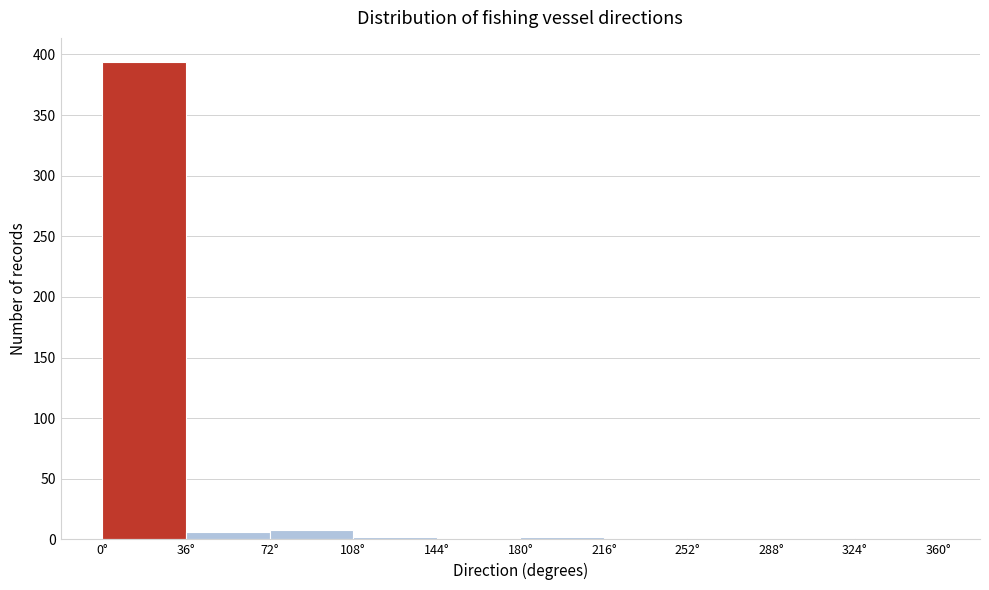

Reading left to right, transcribe this chart: for each bar, give the range it covers on the x-axis and its height. Neither the bar edges nor the heights are printed on the chart, so give them approximately, as read against the axes.

0 to 36: 395
36 to 72: 5
72 to 108: 10
108 to 144: under 5
144 to 180: 0
180 to 216: under 5
216 to 252: under 5
252 to 288: 0
288 to 324: 0
324 to 360: under 5